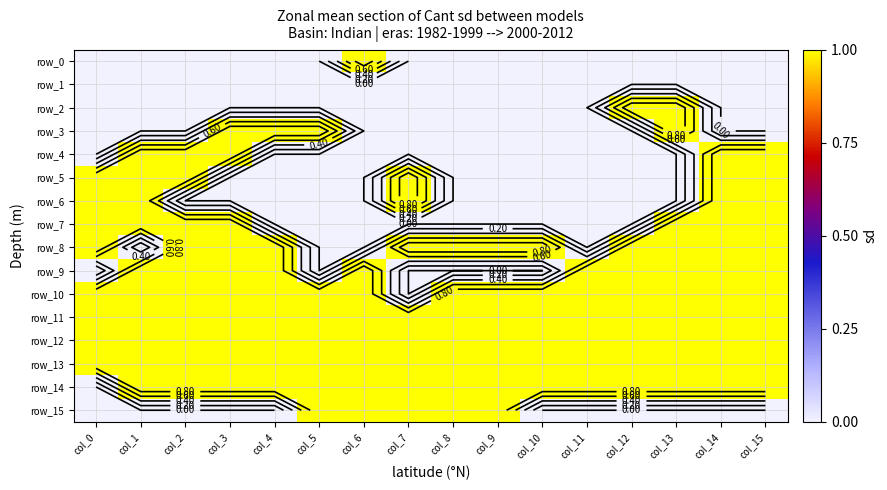

The value of row_14 at col_6 is 1. True or false?

True